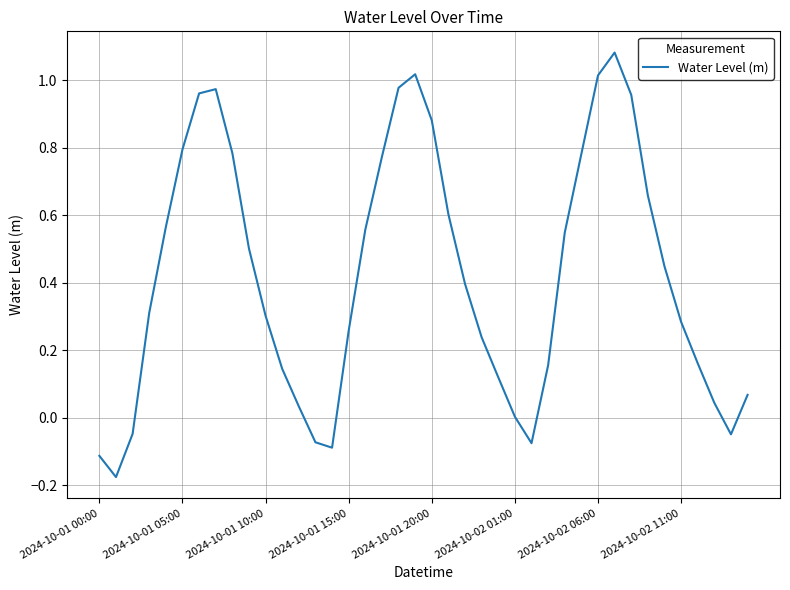

How many lines are shown in the chart?

1